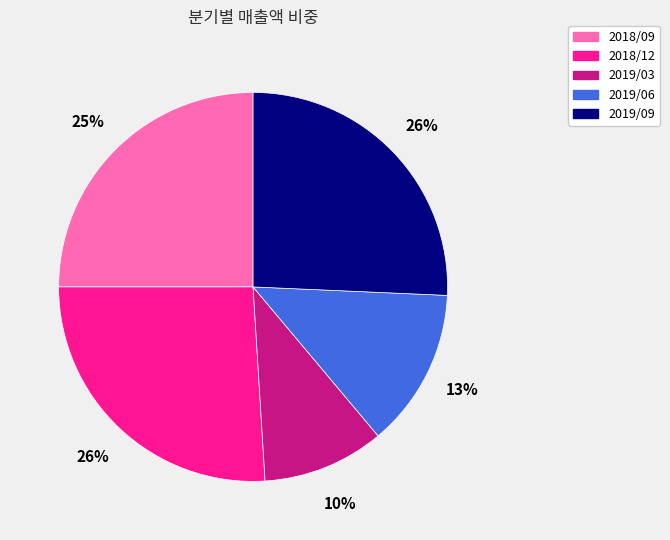

To the nearest percent, what is the difference between the 2018/09 and 2019/06 slice percentages?

12%